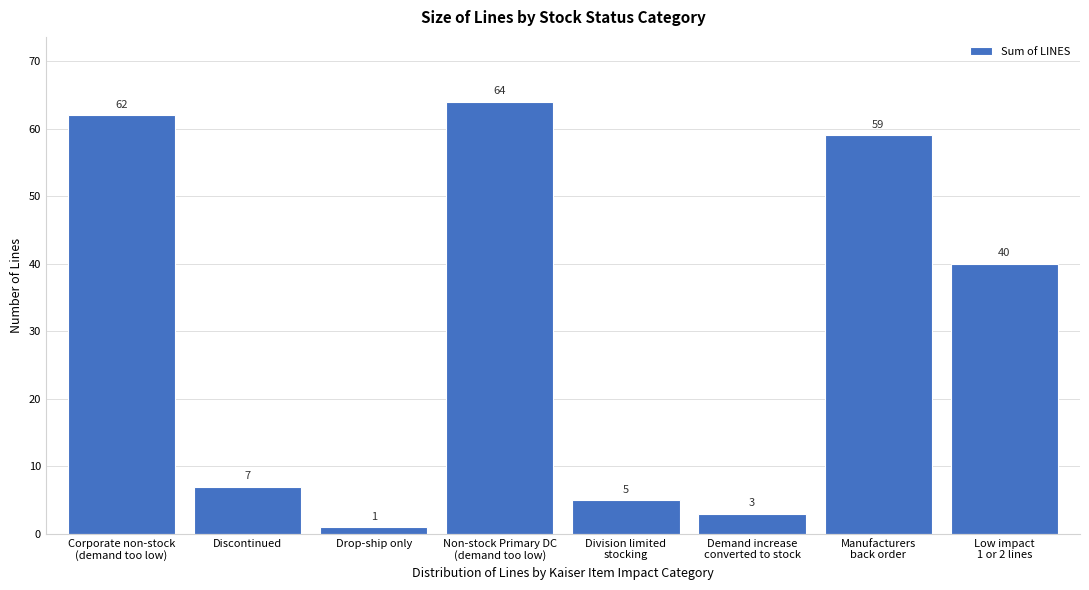

Reading left to right, extract all data points from this chart.

62	7	1	64	5	3	59	40